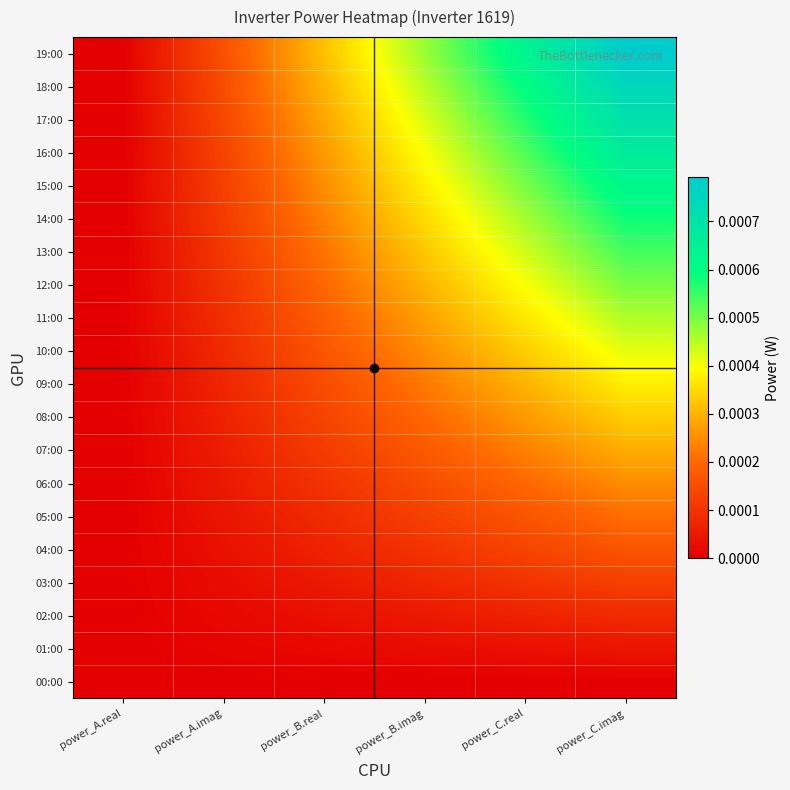

Which series has the widest spread of values?

19:00